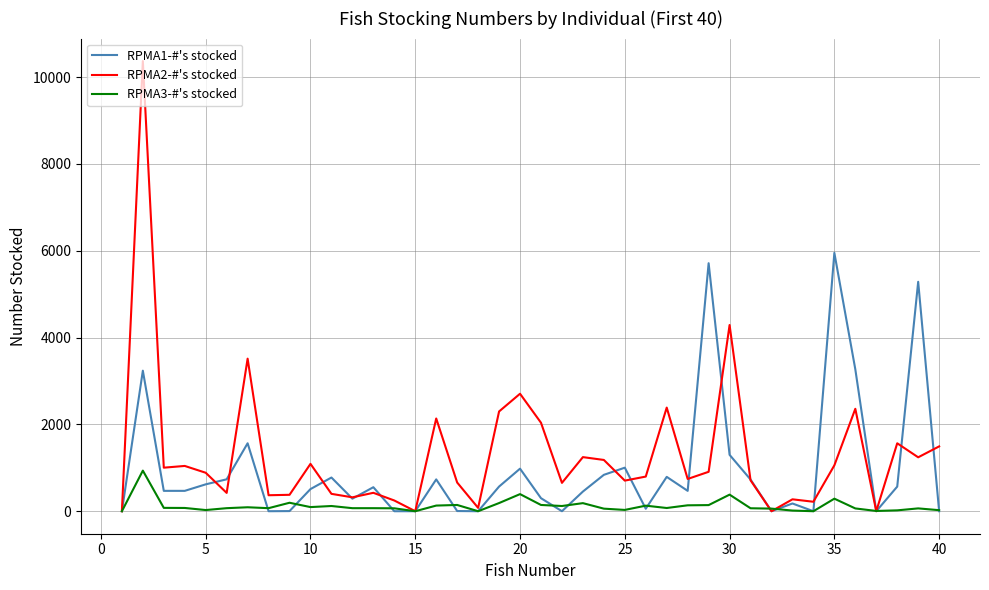

True or false: RPMA2-#'s stocked has more than 1 interior local peaks.

True